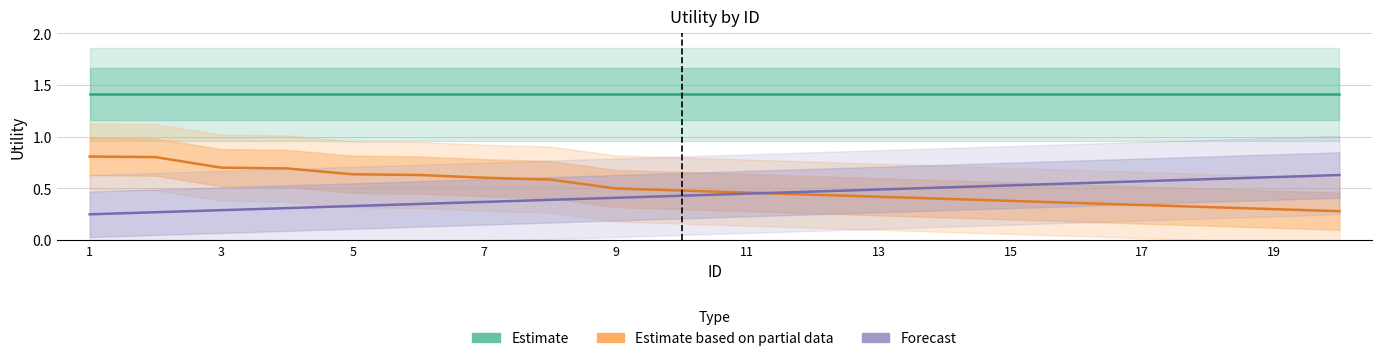

The Estimate based on partial data series shows 0.4 at 15. True or false?

True